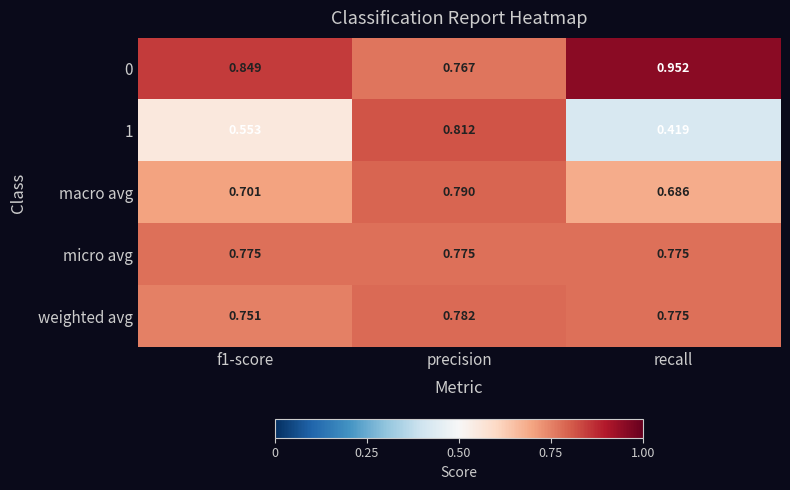

Is the value of 1 at recall greater than the value of macro avg at precision?

No